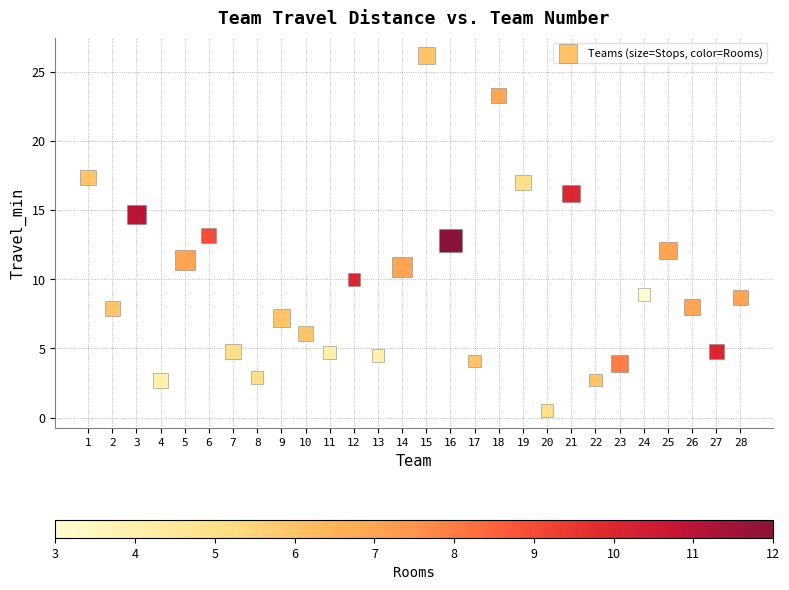

What is the range of X values (max minus min)?

27.0